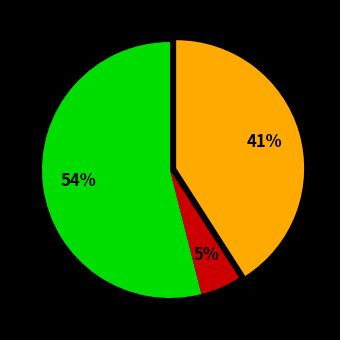

Is there a majority slice in this chart?

Yes